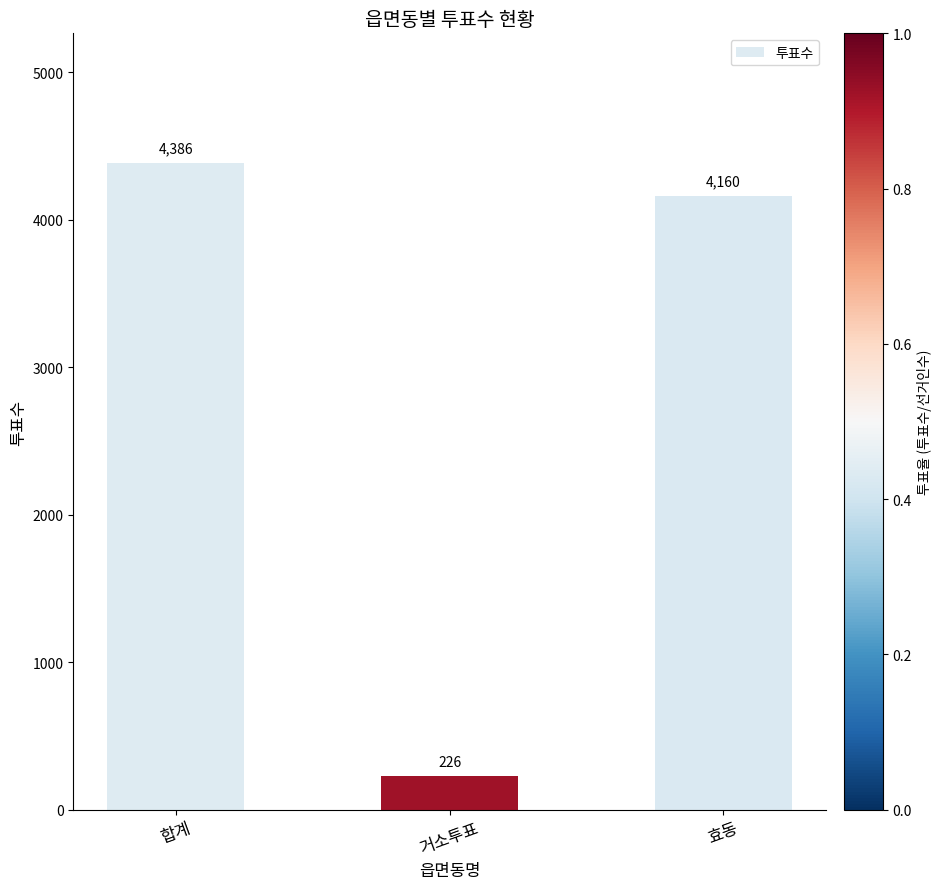

Approximately how many times larger is the value at 거소투표 compared to 합계?

0.1